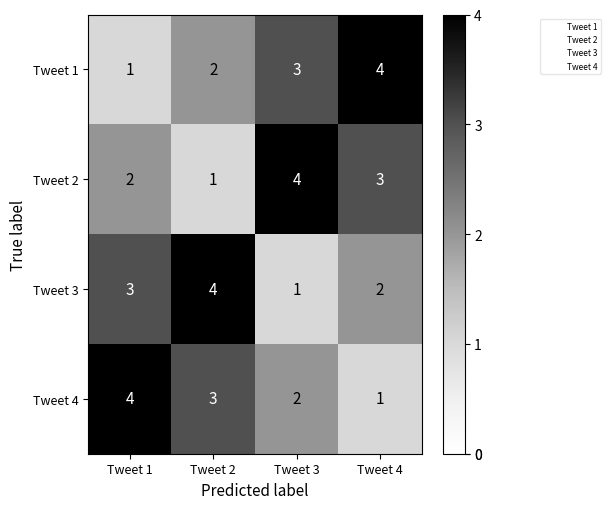

What is the maximum value shown in the chart?

4